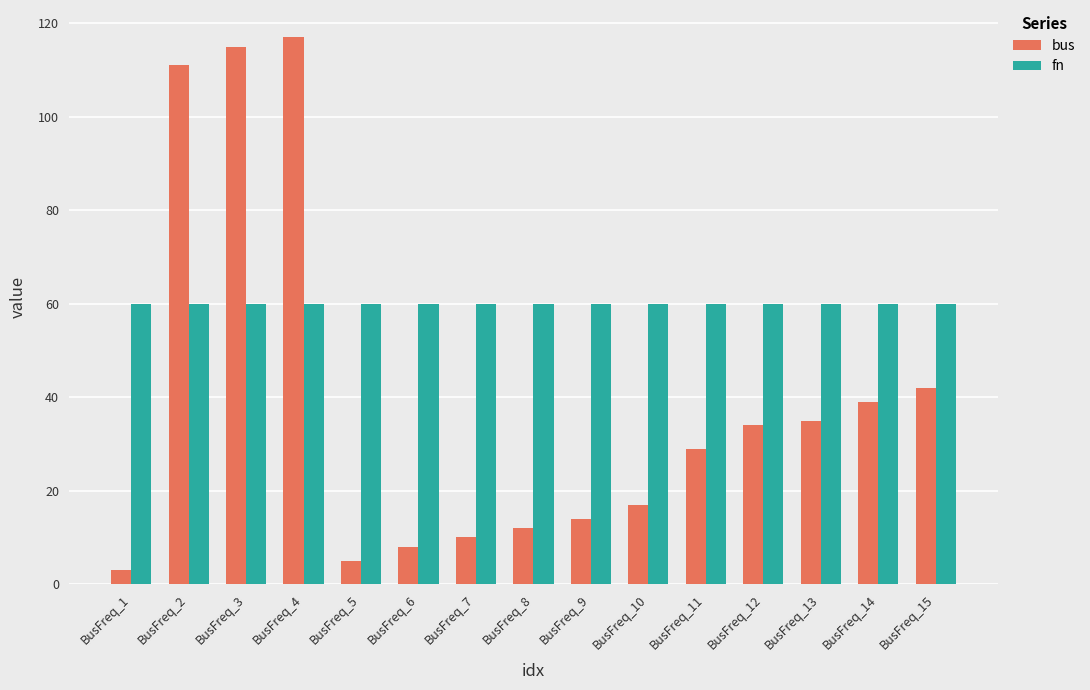

What is the maximum value shown in the chart?

117